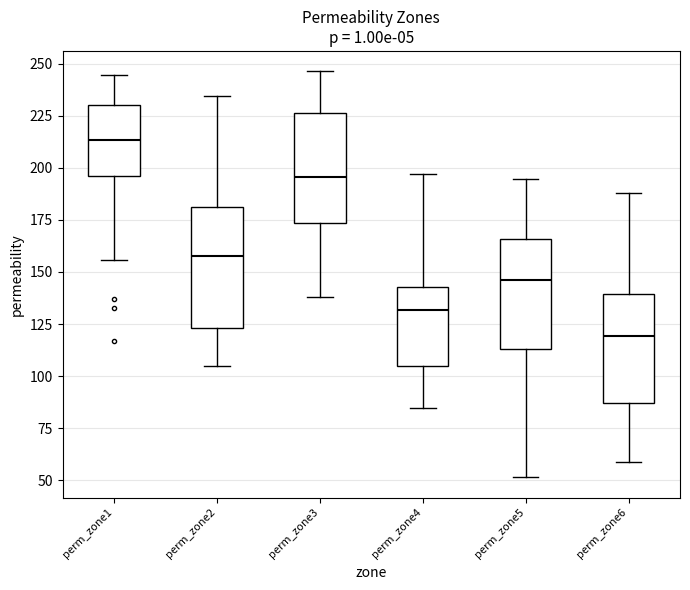

Which box has the highest median line?

perm_zone1